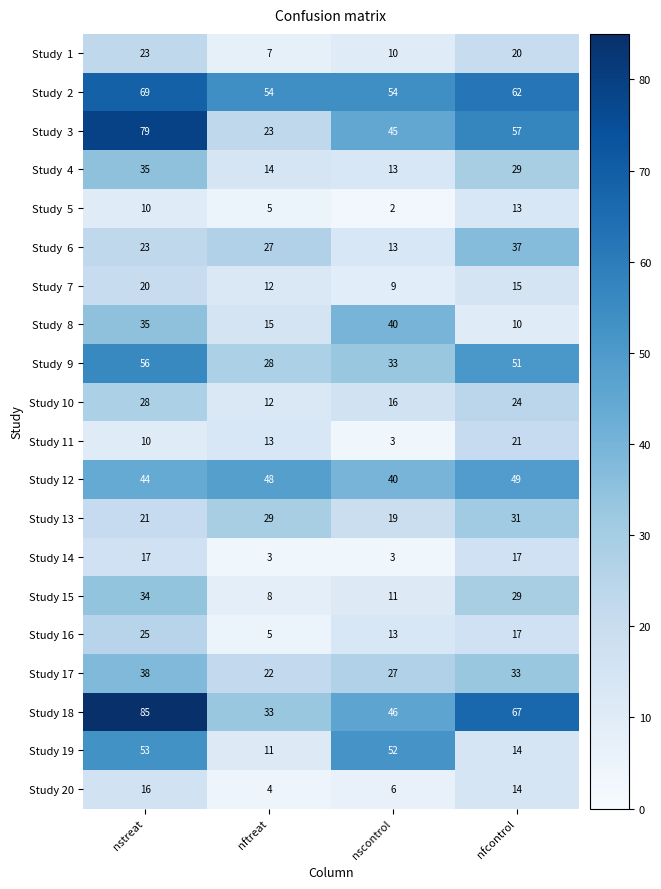

What is the spread (max minus min) of values at nstreat?

75